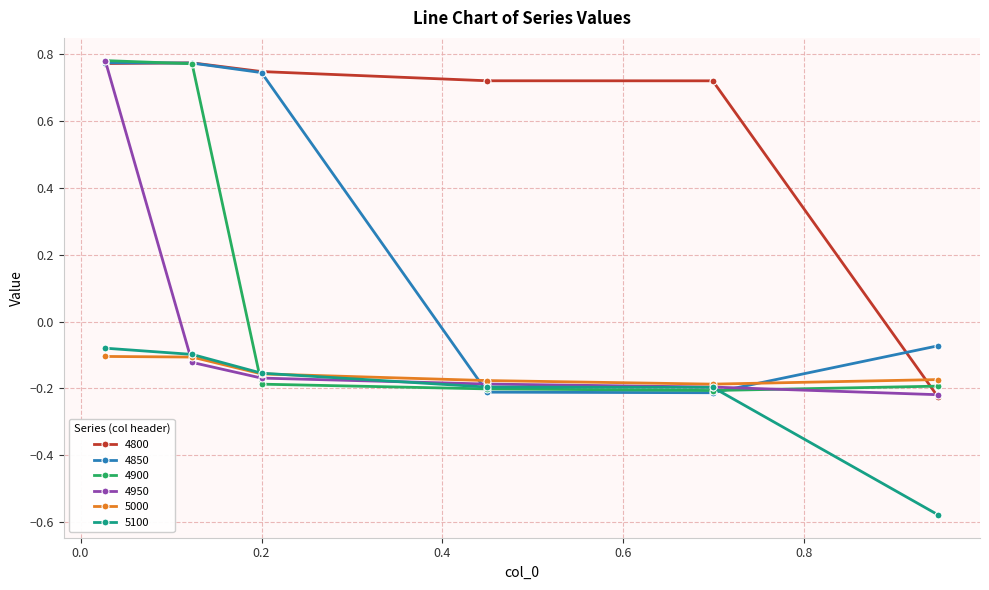

Is this an area chart (filled region under the line)?

No